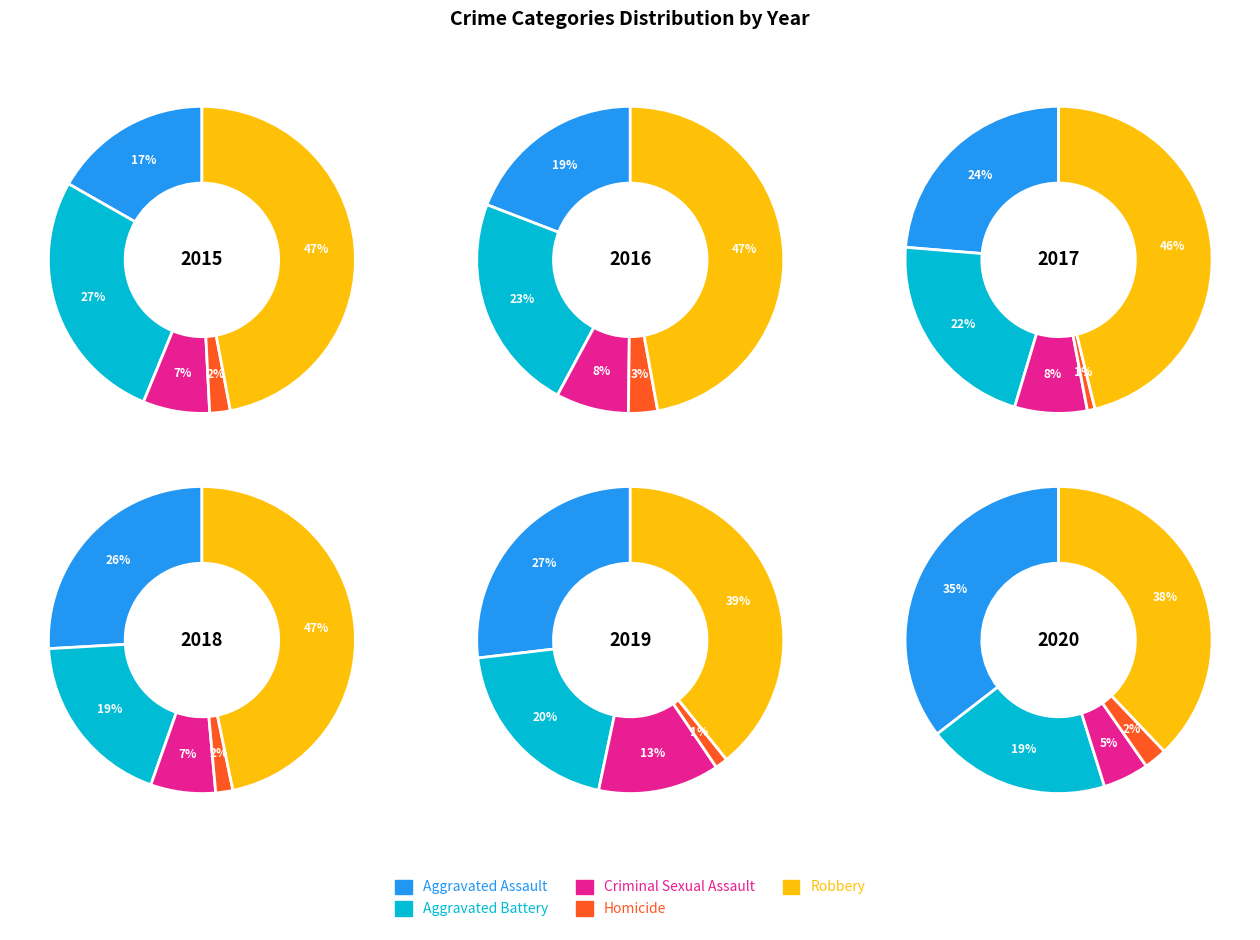

Which category has the biggest portion of the pie?

Robbery